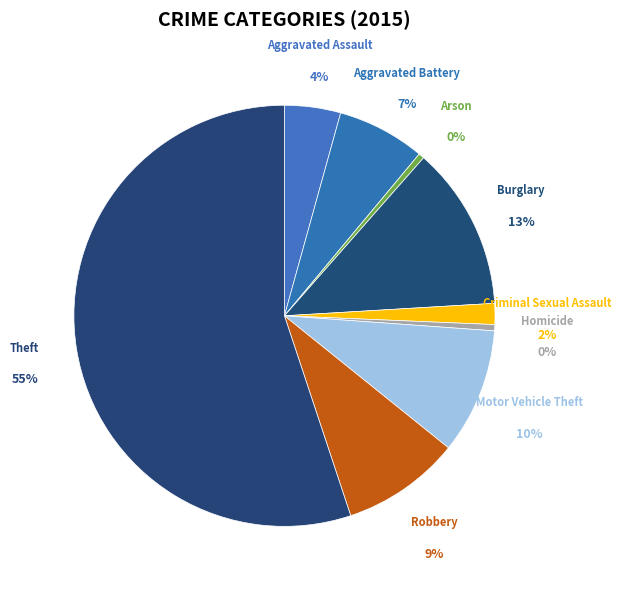

Which slice is the smallest?

Arson